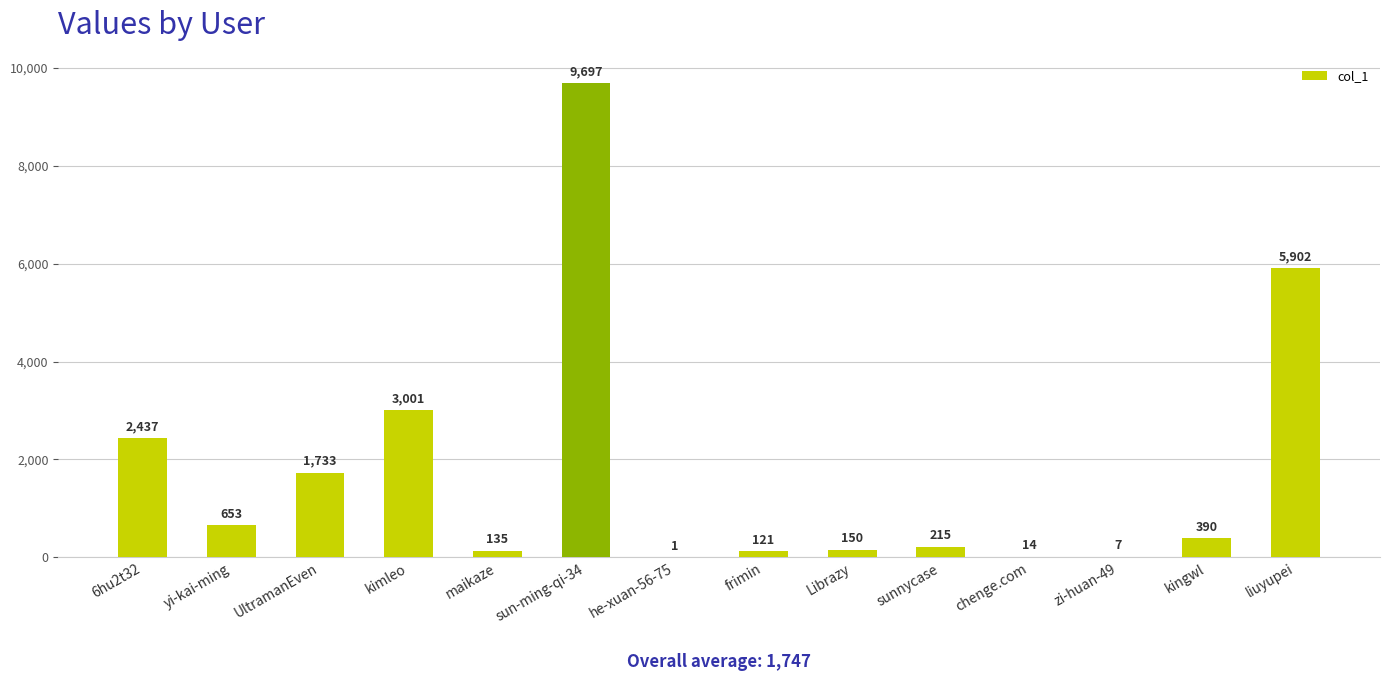

What is the maximum value shown in the chart?

9697